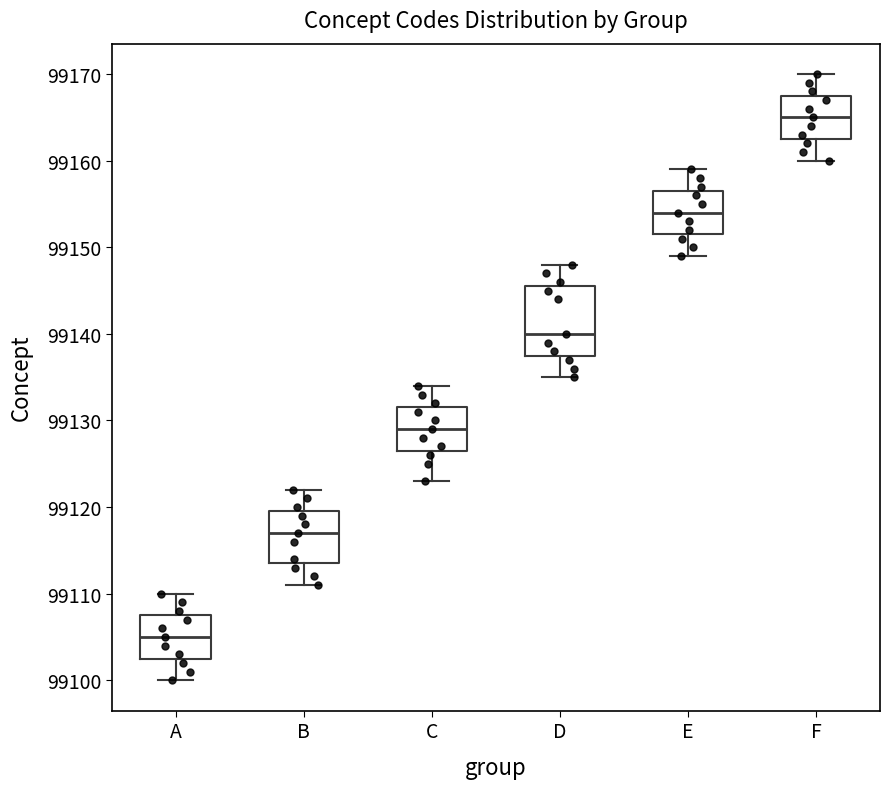

Where does the median line of the box for B sit on the y-axis? The values are not printed on the chart, so give them approximately, as read against the axis.

99117